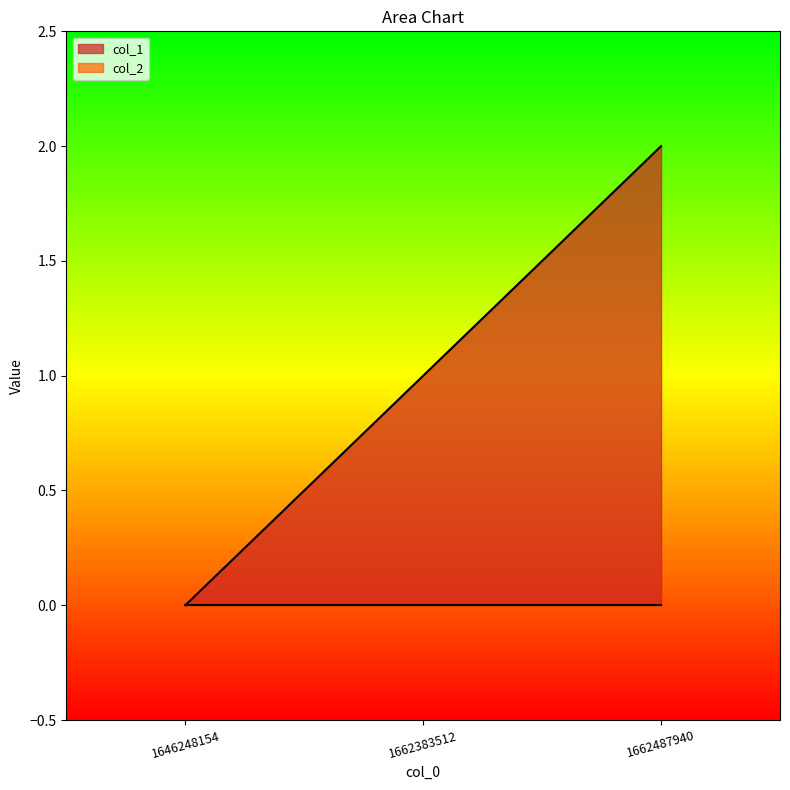

Is it true that the value at 1662383512 is 2?

False